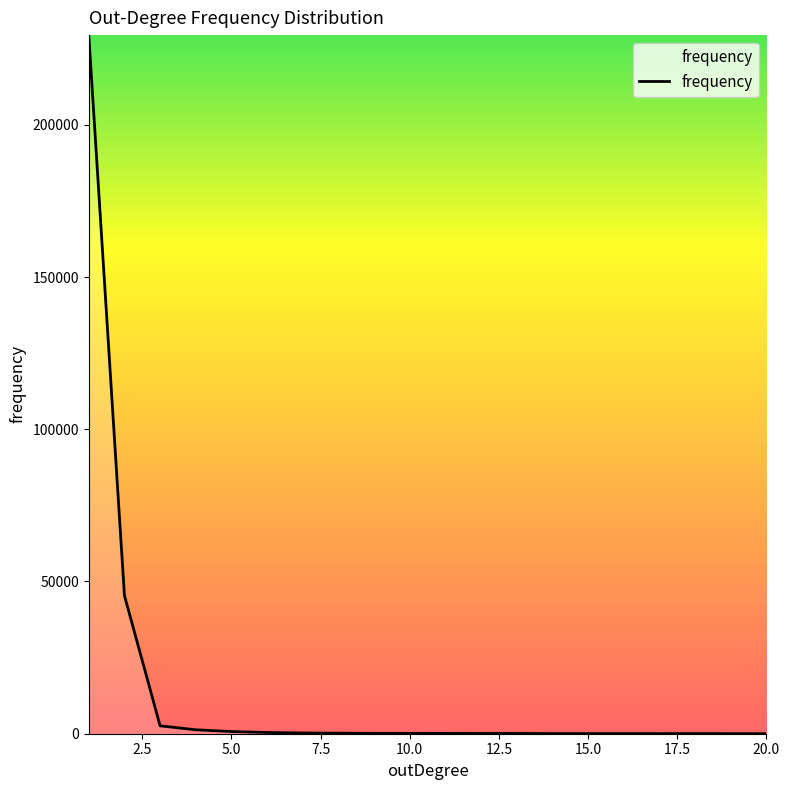

What is the difference between the maximum and minimum values?

229445